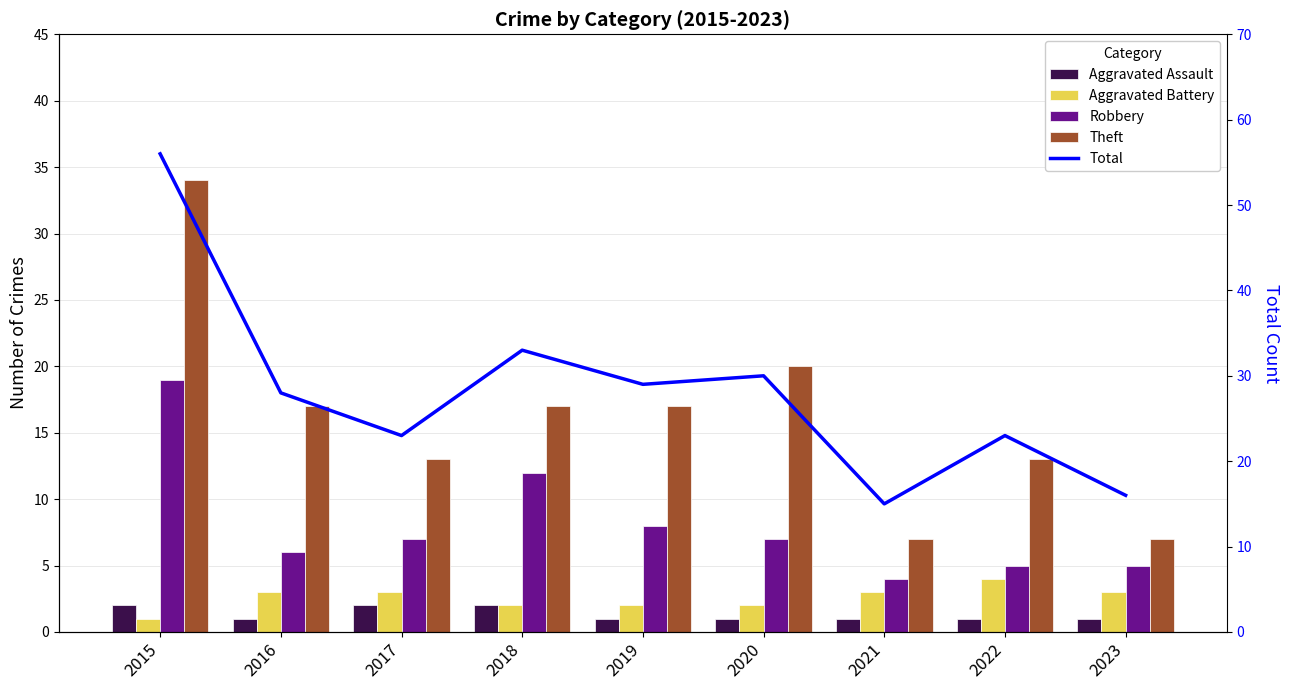

At which category does the chart reach its peak across all series?

2015